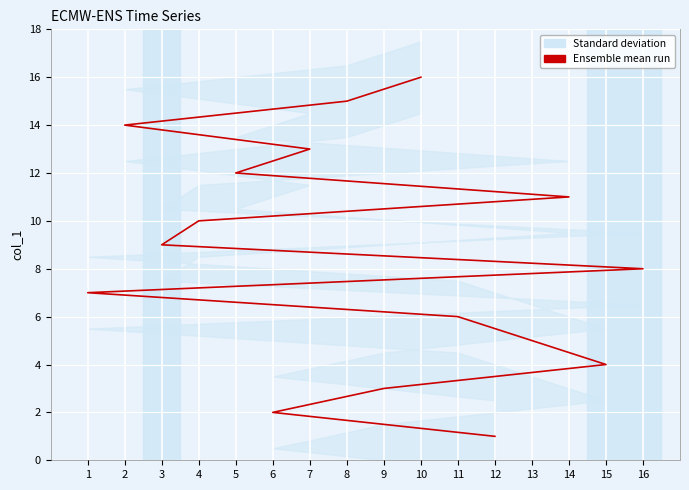

Which label corresponds to the largest value in the chart?

10